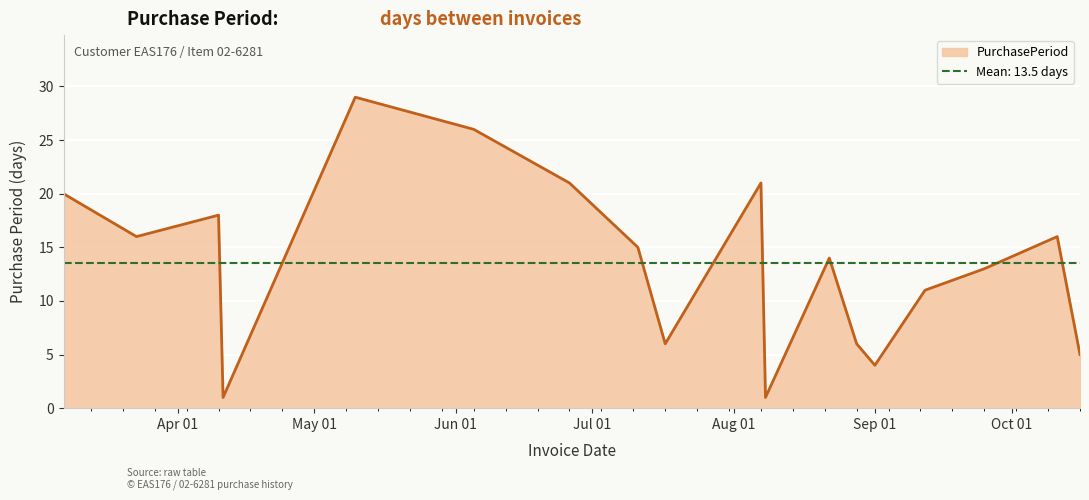

Which has a higher value, 2017-04-10 or 2017-09-12?

2017-04-10